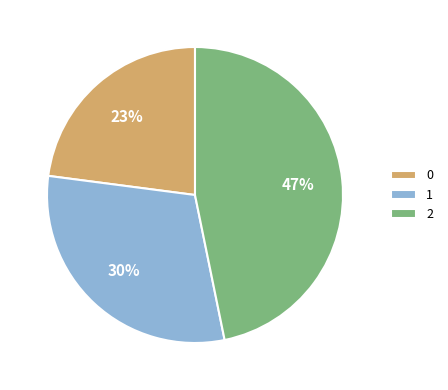

How many segments does this pie chart have?

3